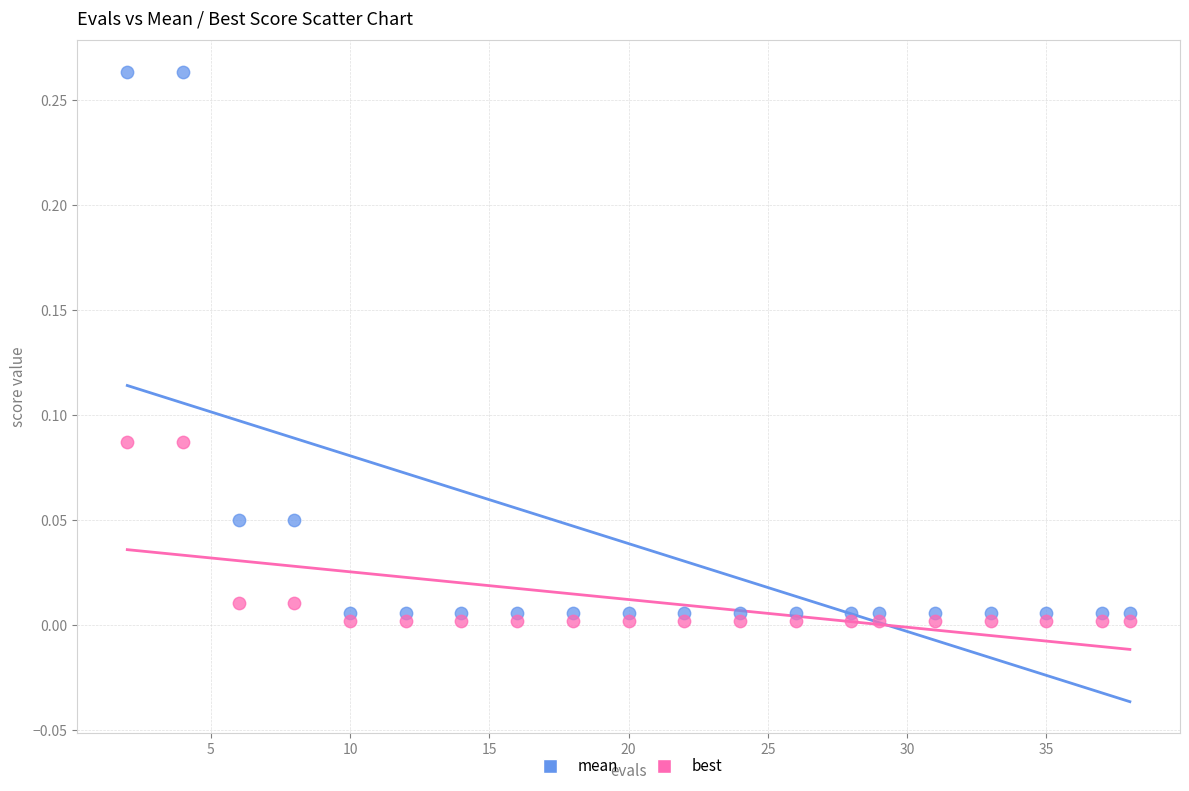

Which series has the widest spread of Y values?

mean